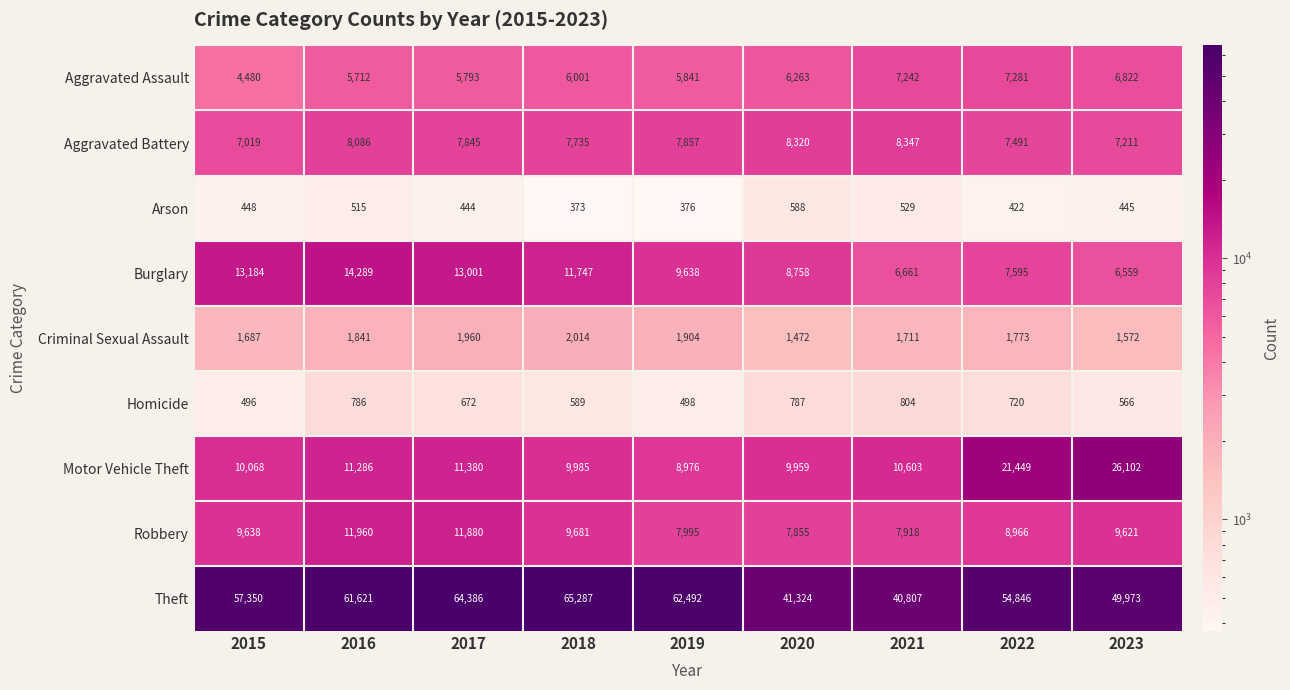

What is the difference between the maximum and minimum values in the Arson series?

215